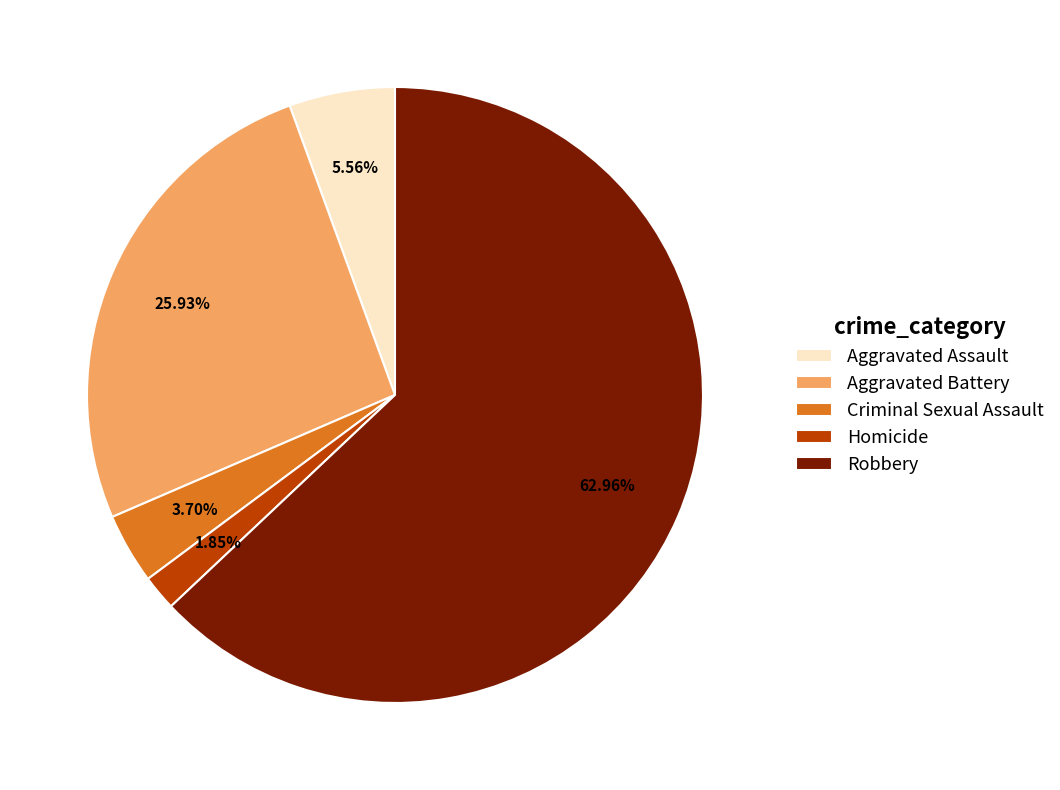

To the nearest percent, what percentage of the pie is Homicide?

2%